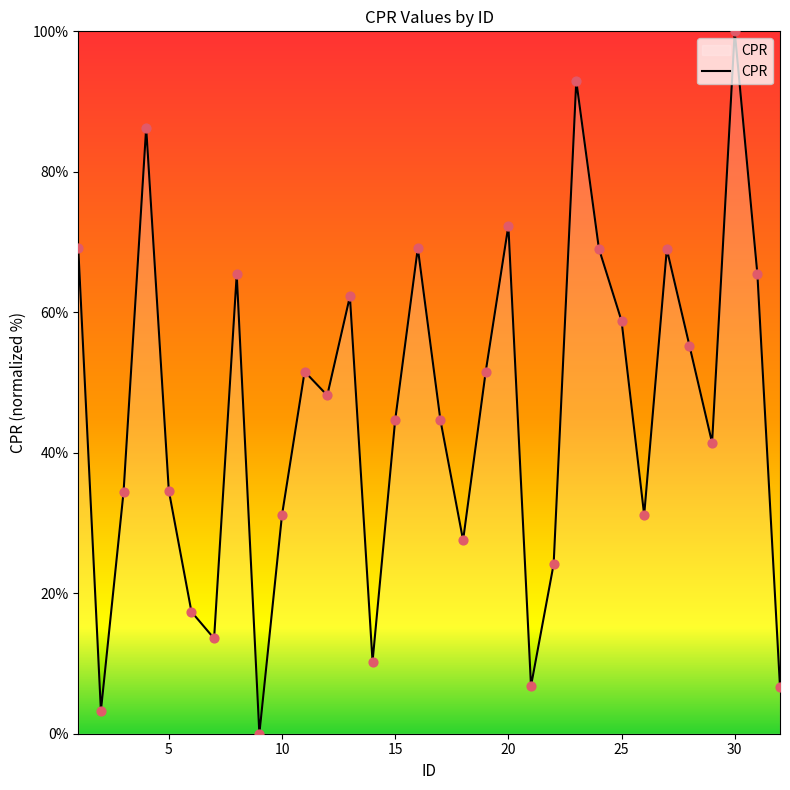

What is the maximum value shown in the chart?

100.0